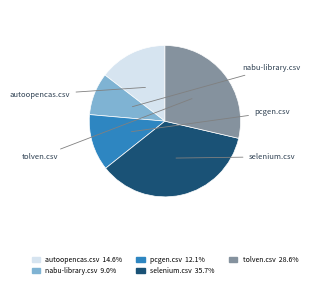

Combined, do pcgen.csv and selenium.csv account for over 50%?

No